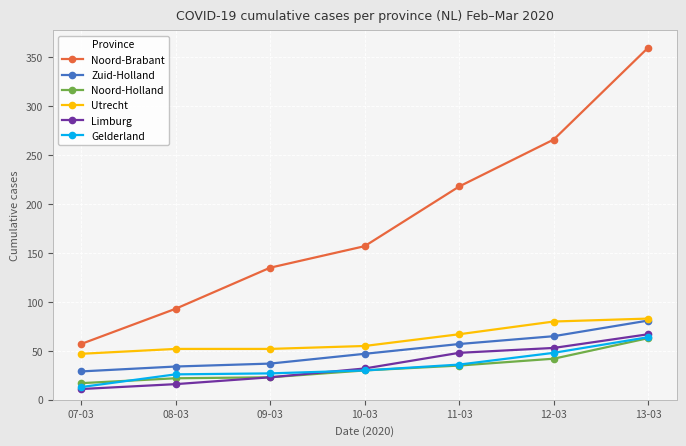

True or false: Zuid-Holland and Noord-Brabant cross at least once.

False